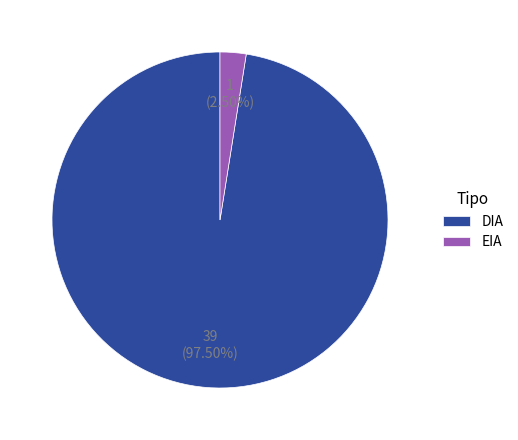

How many slices are in this pie chart?

2